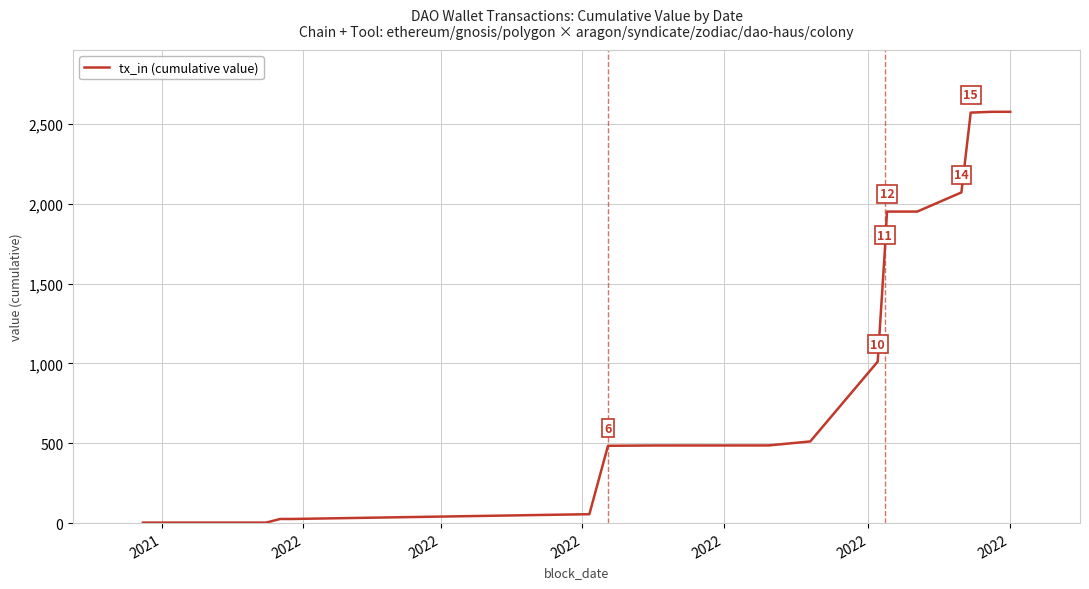

What is the difference between the maximum and minimum values?

2573.7